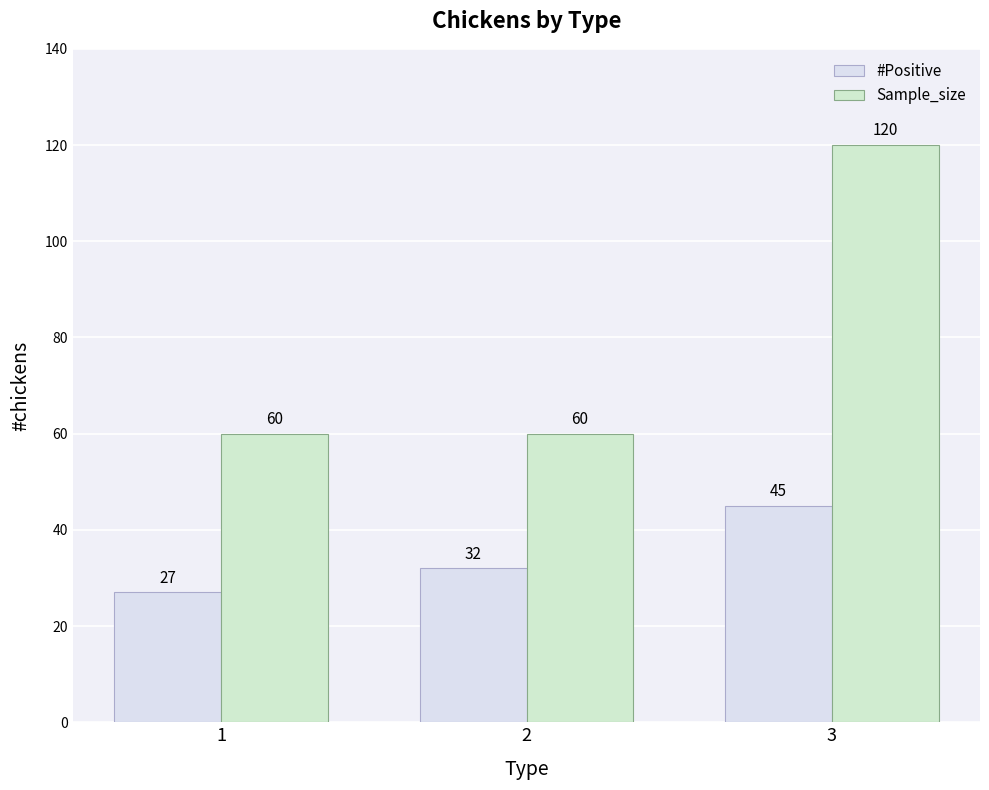

The Sample_size series shows 103 at 2. True or false?

False